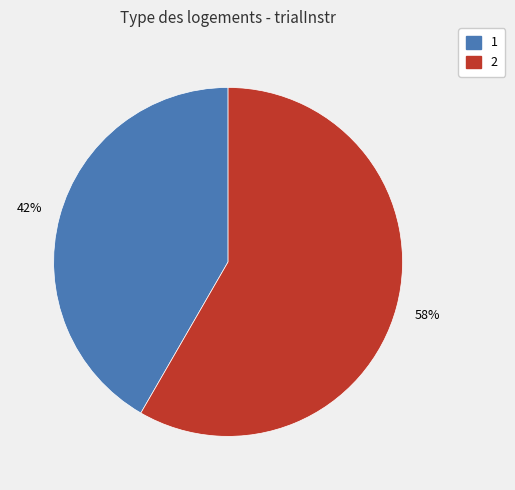

How many segments does this pie chart have?

2